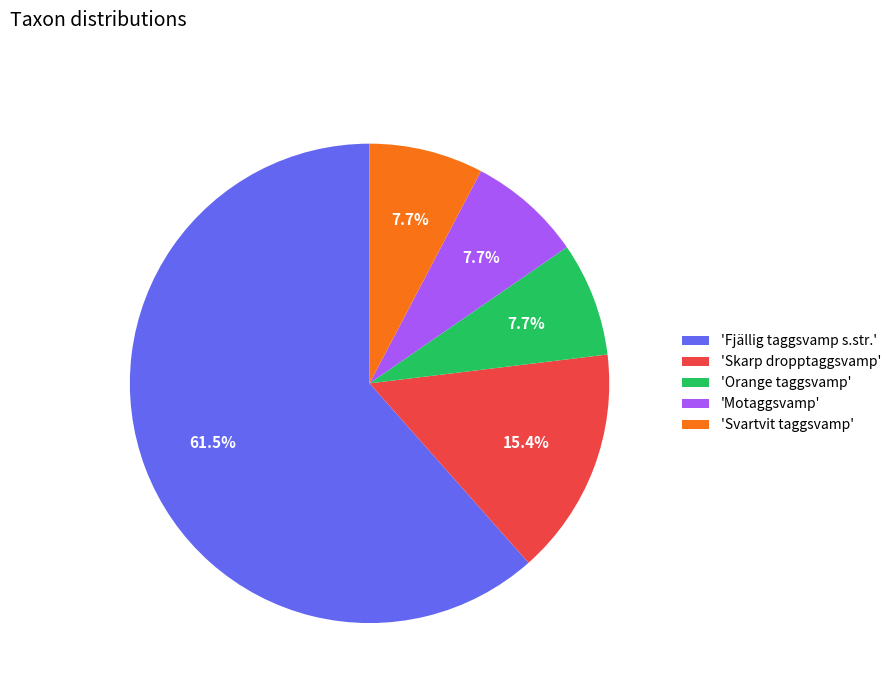

Is 'Orange taggsvamp' the majority of the pie?

No